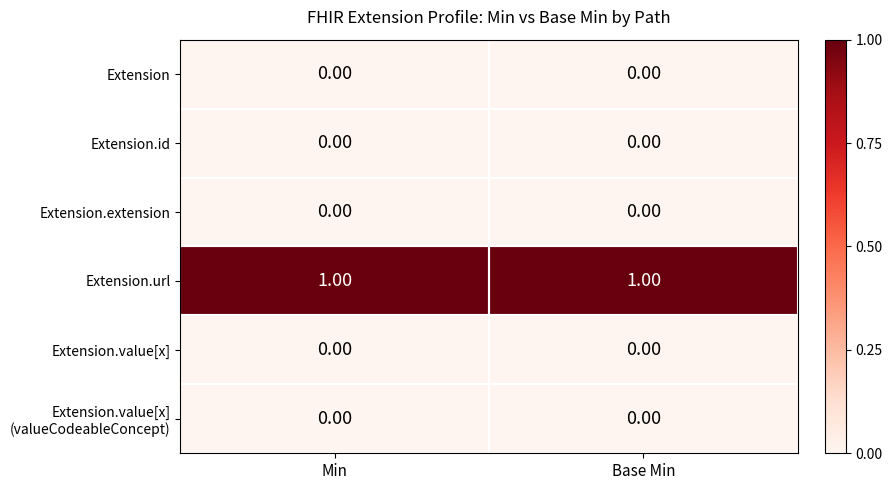

At how many categories does at least one series exceed 0?

2